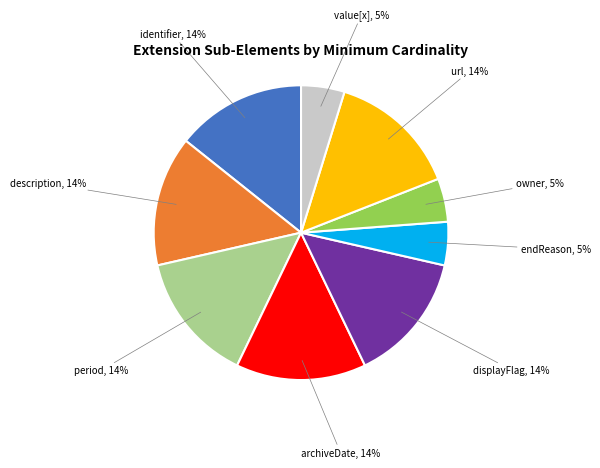

To the nearest percent, what is the average slice percentage?

11%